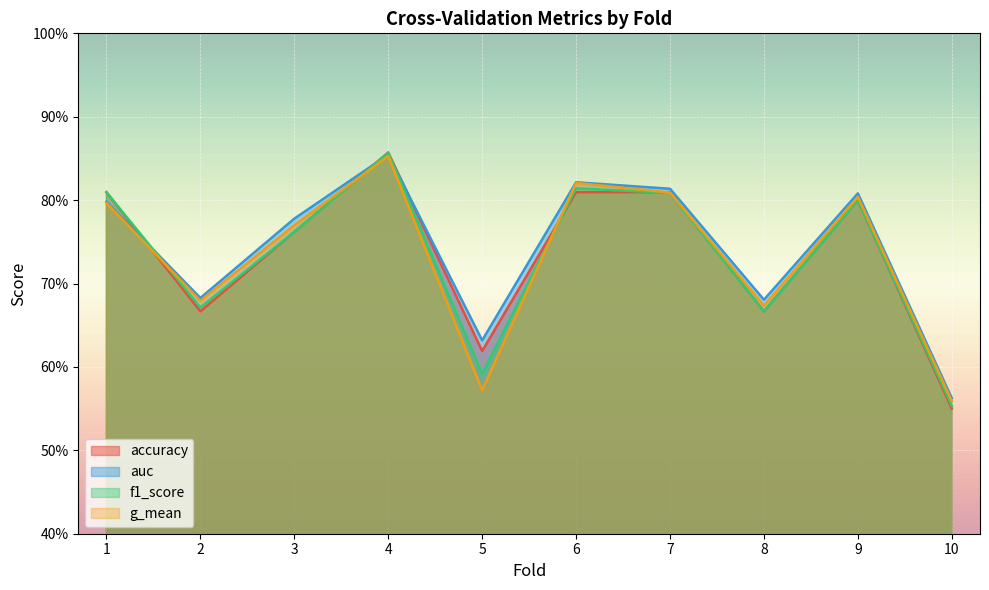

What is the maximum value shown in the chart?

0.9